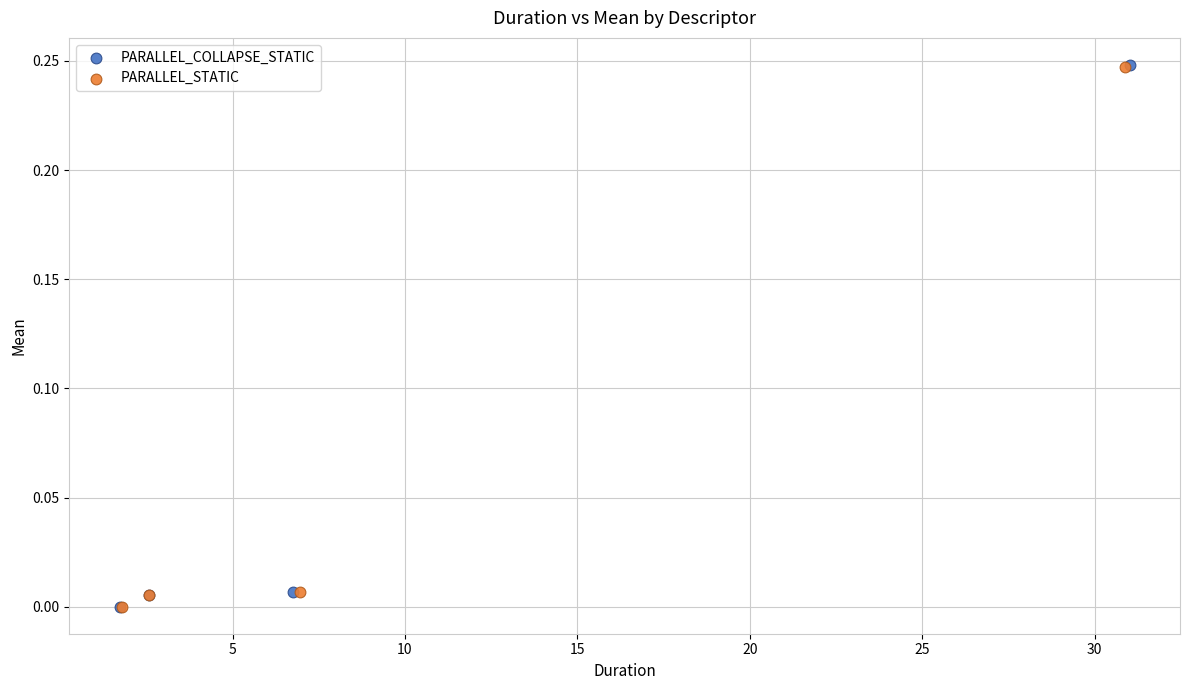

Which series has the widest spread of Y values?

PARALLEL_COLLAPSE_STATIC